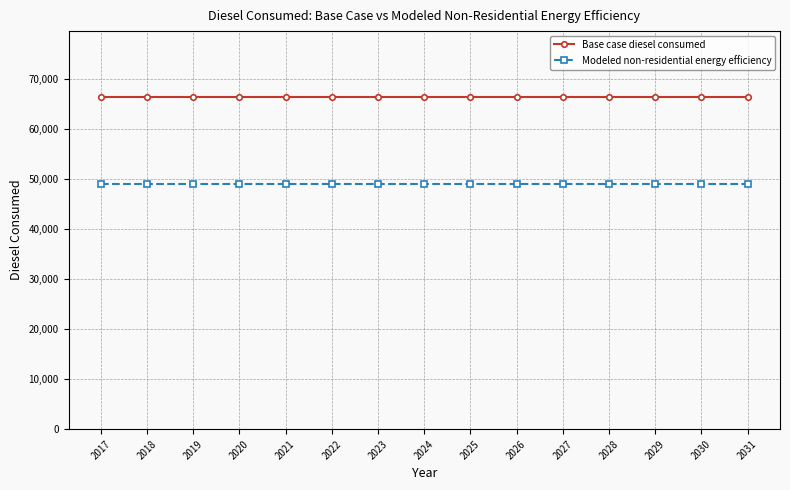

What is the value of the Base case diesel consumed point at the 5th from the left?

66250.8